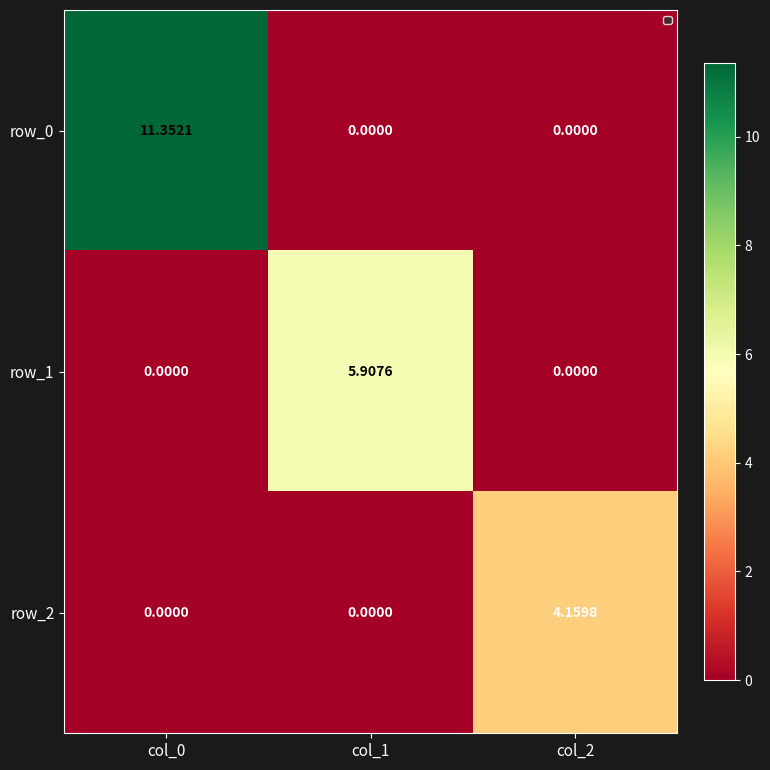

What is the difference between the maximum and minimum values in the row_0 series?

11.4